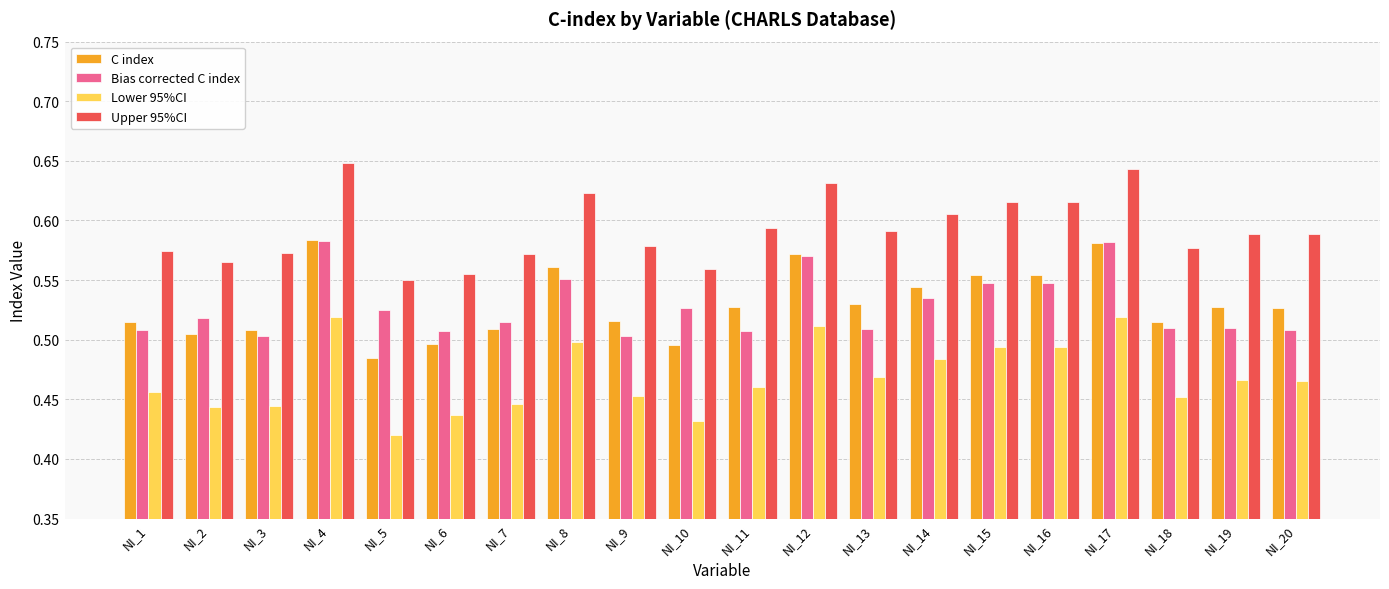

At which category does the chart reach its minimum across all series?

NI_5